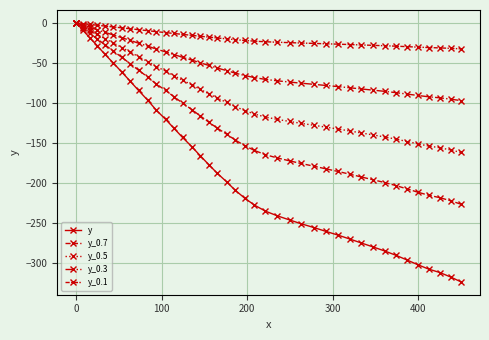

Where does the y_0.5 series first go above -104?

−100